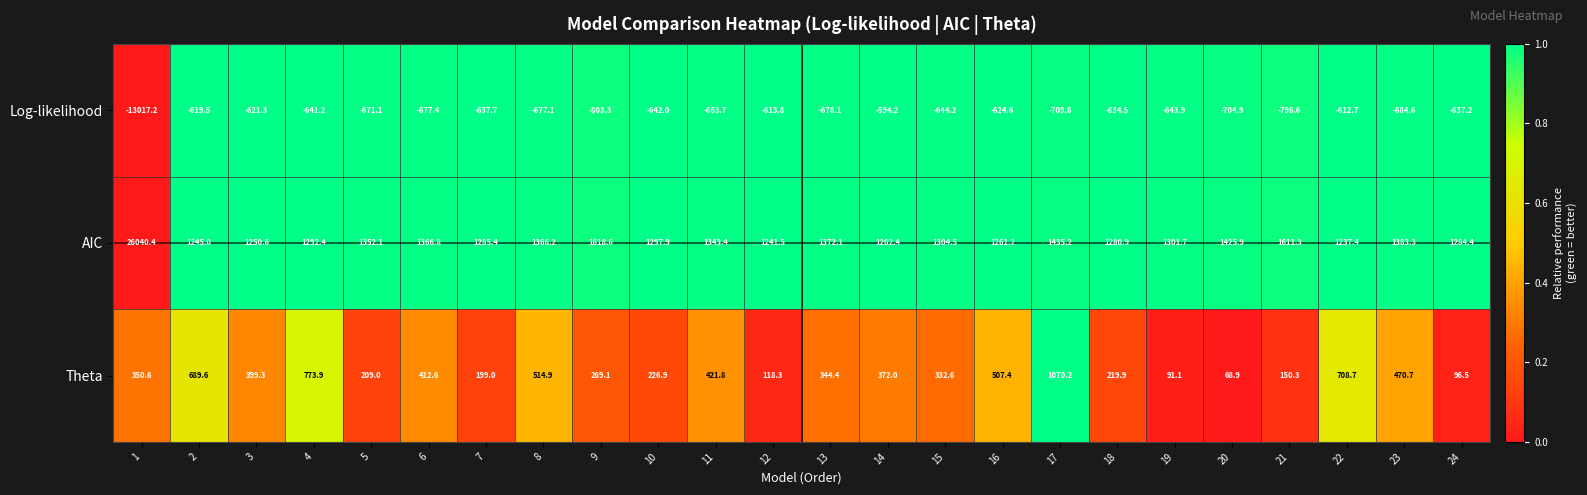

How many categories are shown in the chart?

24